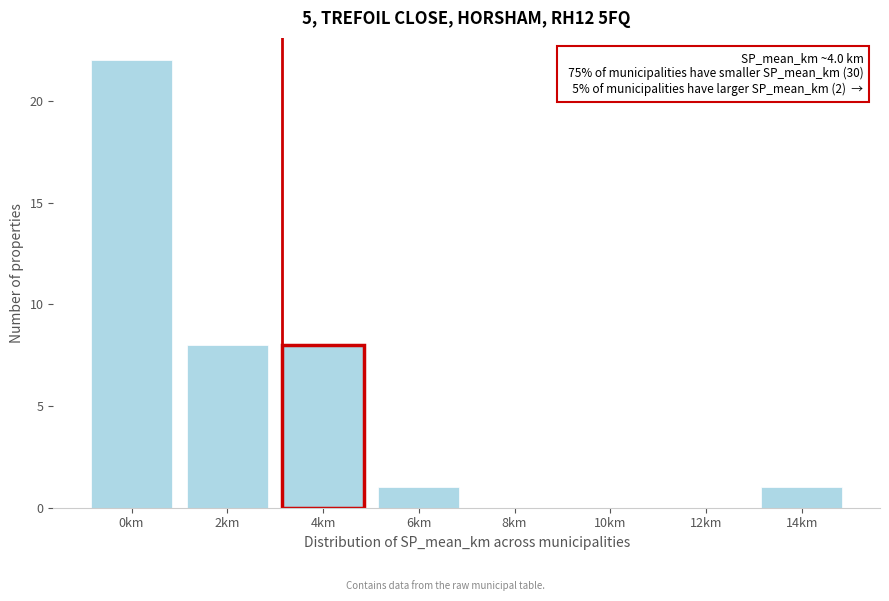

Reading left to right, extract all data points from this chart.

0km=22	2km=8	4km=8	6km=1	8km=0	10km=0	12km=0	14km=1